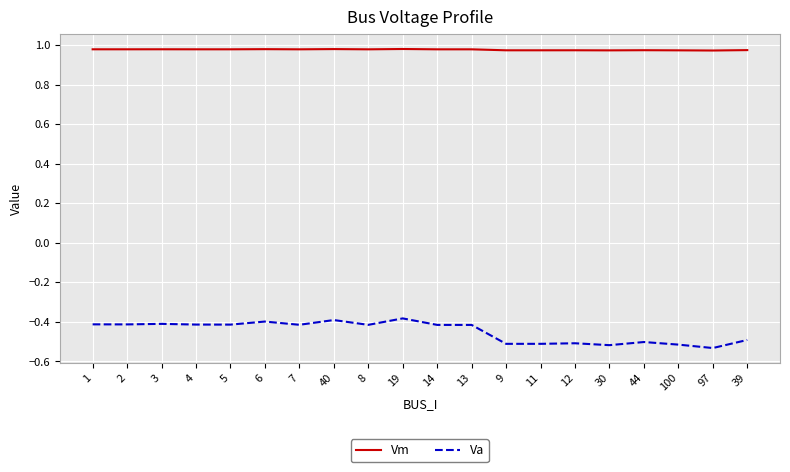

True or false: Vm and Va cross at least once.

False